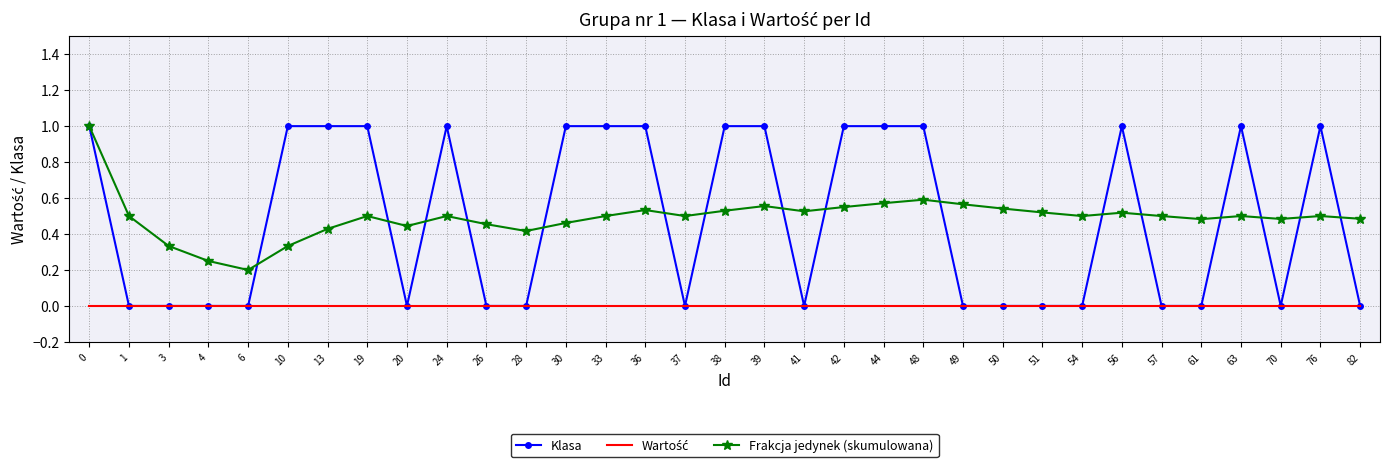

At how many categories does at least one series exceed 0?

33